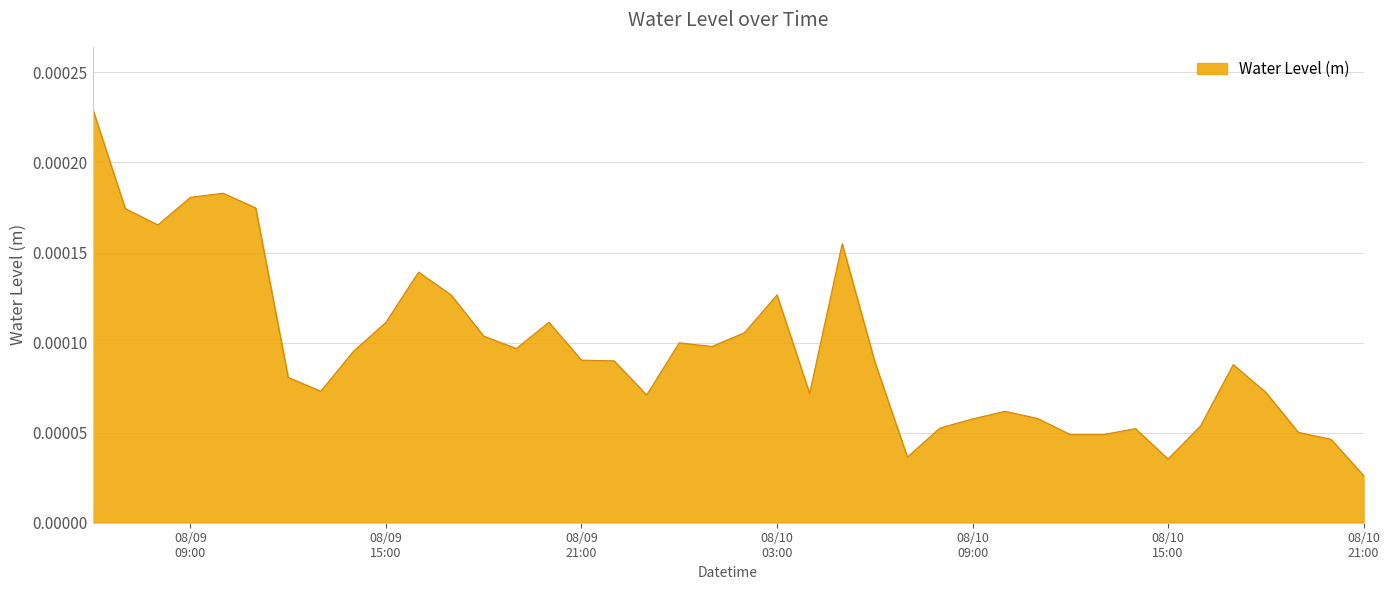

List the labels in order of value, largest first.

2023-08-09 06:00:00, 2023-08-09 10:00:00, 2023-08-09 09:00:00, 2023-08-09 11:00:00, 2023-08-09 07:00:00, 2023-08-09 08:00:00, 2023-08-10 05:00:00, 2023-08-09 16:00:00, 2023-08-10 03:00:00, 2023-08-09 17:00:00, 2023-08-09 20:00:00, 2023-08-09 15:00:00, 2023-08-10 02:00:00, 2023-08-09 18:00:00, 2023-08-10 00:00:00, 2023-08-10 01:00:00, 2023-08-09 19:00:00, 2023-08-09 14:00:00, 2023-08-09 21:00:00, 2023-08-09 22:00:00, 2023-08-10 06:00:00, 2023-08-10 17:00:00, 2023-08-09 12:00:00, 2023-08-09 13:00:00, 2023-08-10 18:00:00, 2023-08-10 04:00:00, 2023-08-09 23:00:00, 2023-08-10 10:00:00, 2023-08-10 11:00:00, 2023-08-10 09:00:00, 2023-08-10 16:00:00, 2023-08-10 08:00:00, 2023-08-10 14:00:00, 2023-08-10 19:00:00, 2023-08-10 12:00:00, 2023-08-10 13:00:00, 2023-08-10 20:00:00, 2023-08-10 07:00:00, 2023-08-10 15:00:00, 2023-08-10 21:00:00